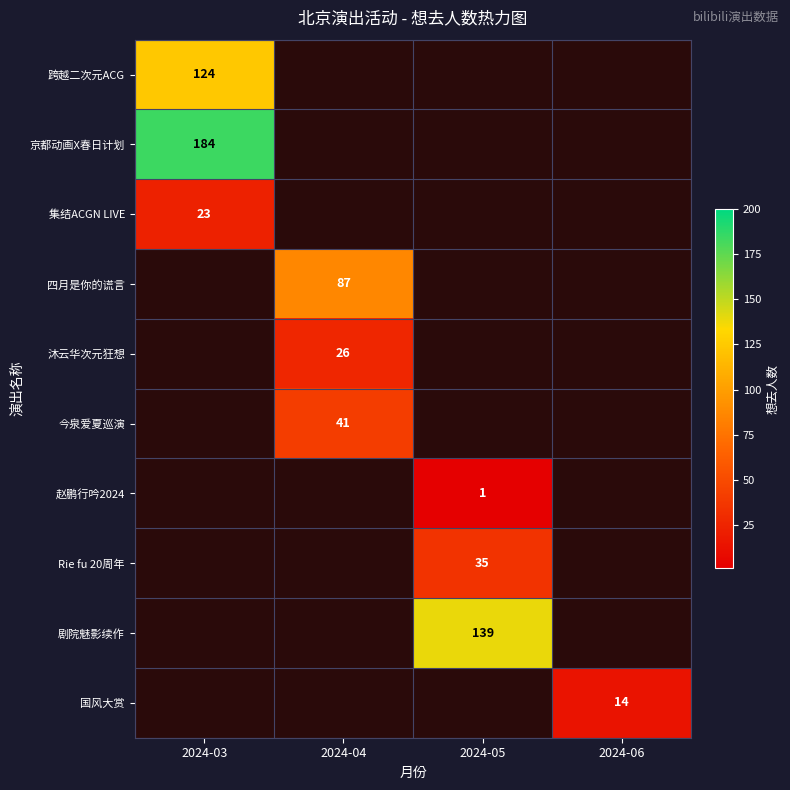

What is the greatest value displayed?

184